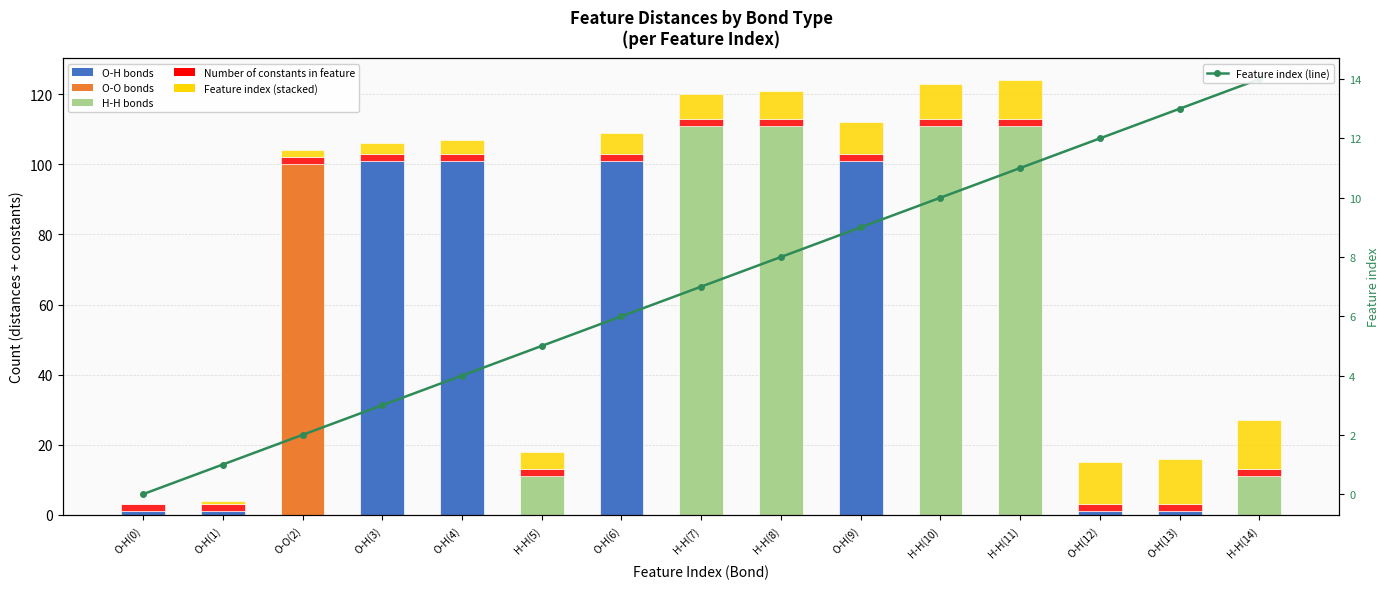

Which series has the largest total across all categories?

Number of distances in feature